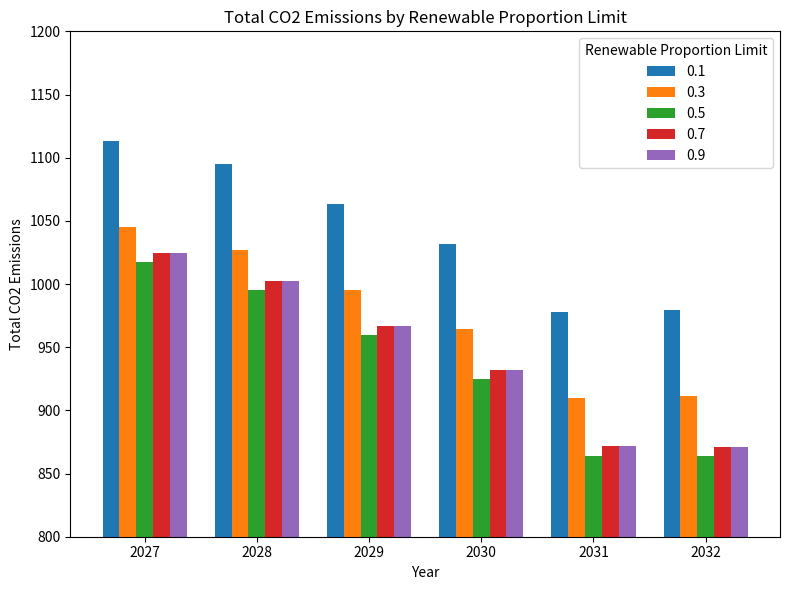

How many data points in 0.3 are less than 995?

3